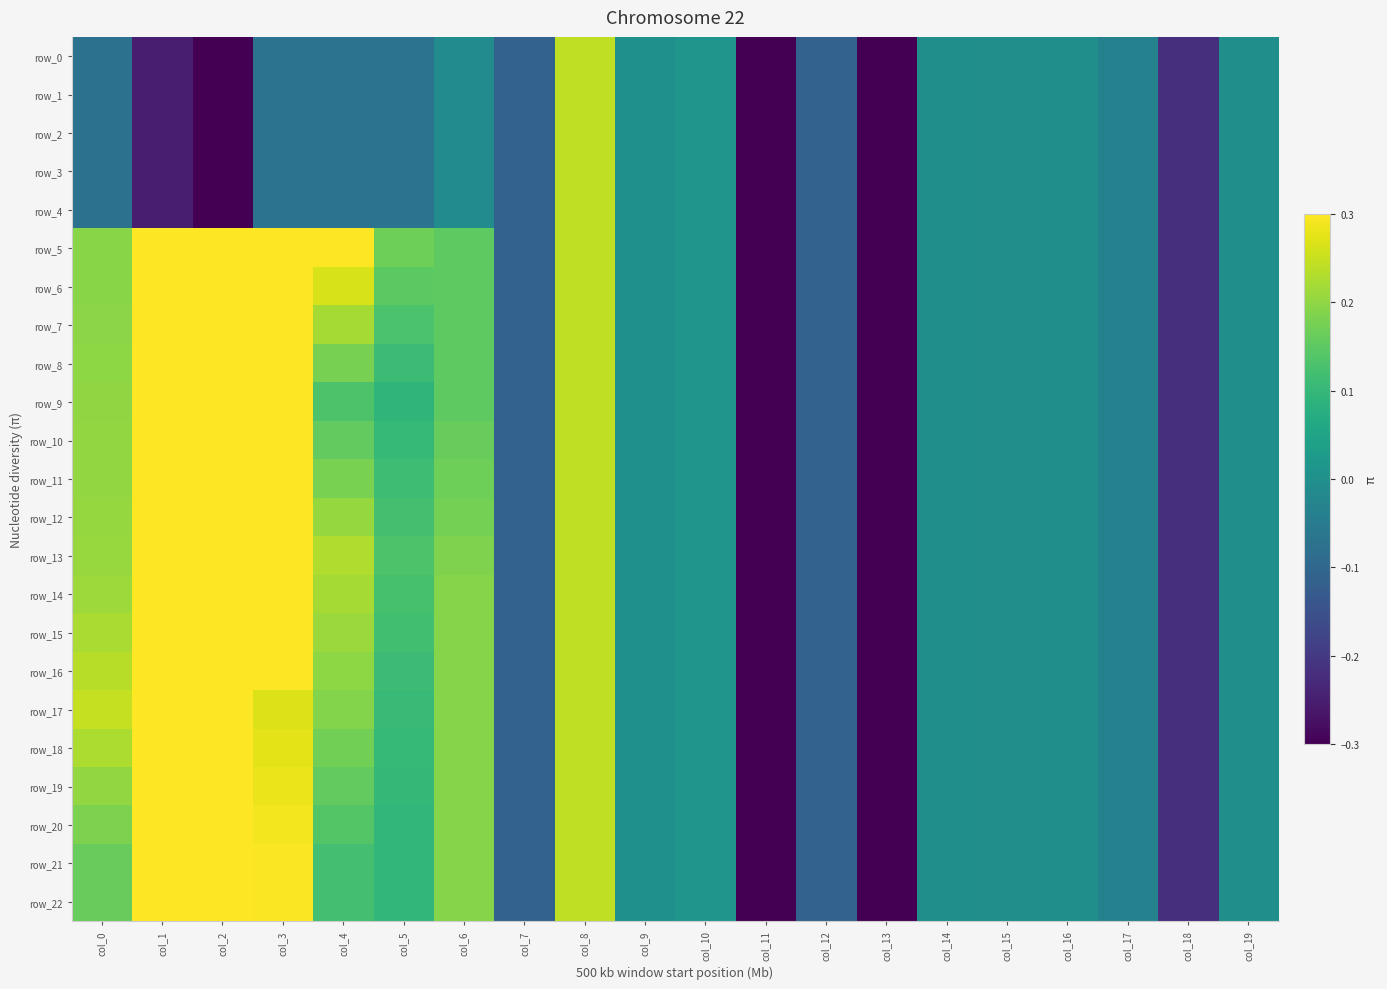

How many negative values does the row_4 series have?

17